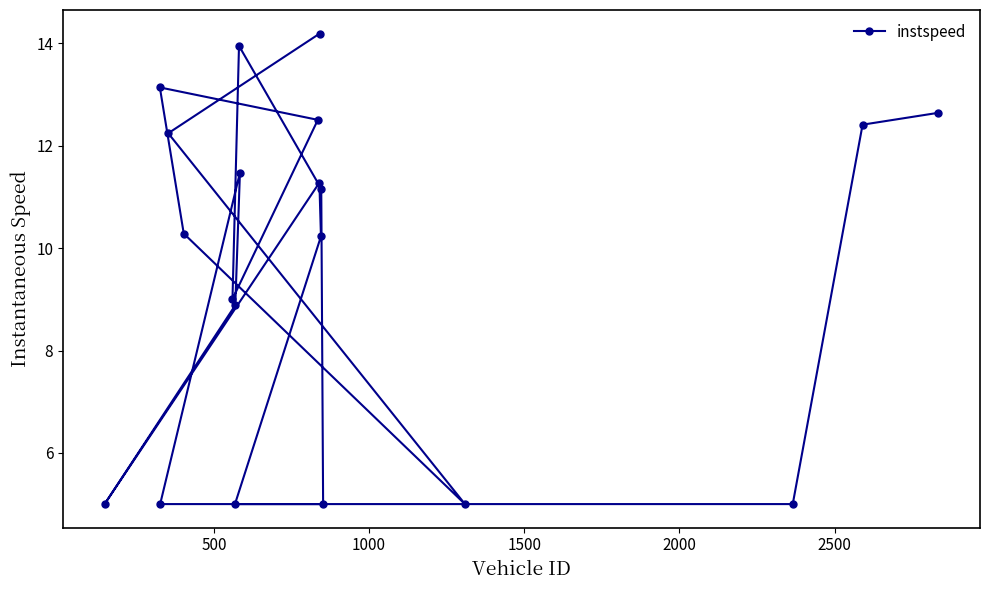

What is the value of the 2nd point from the left?

13.1